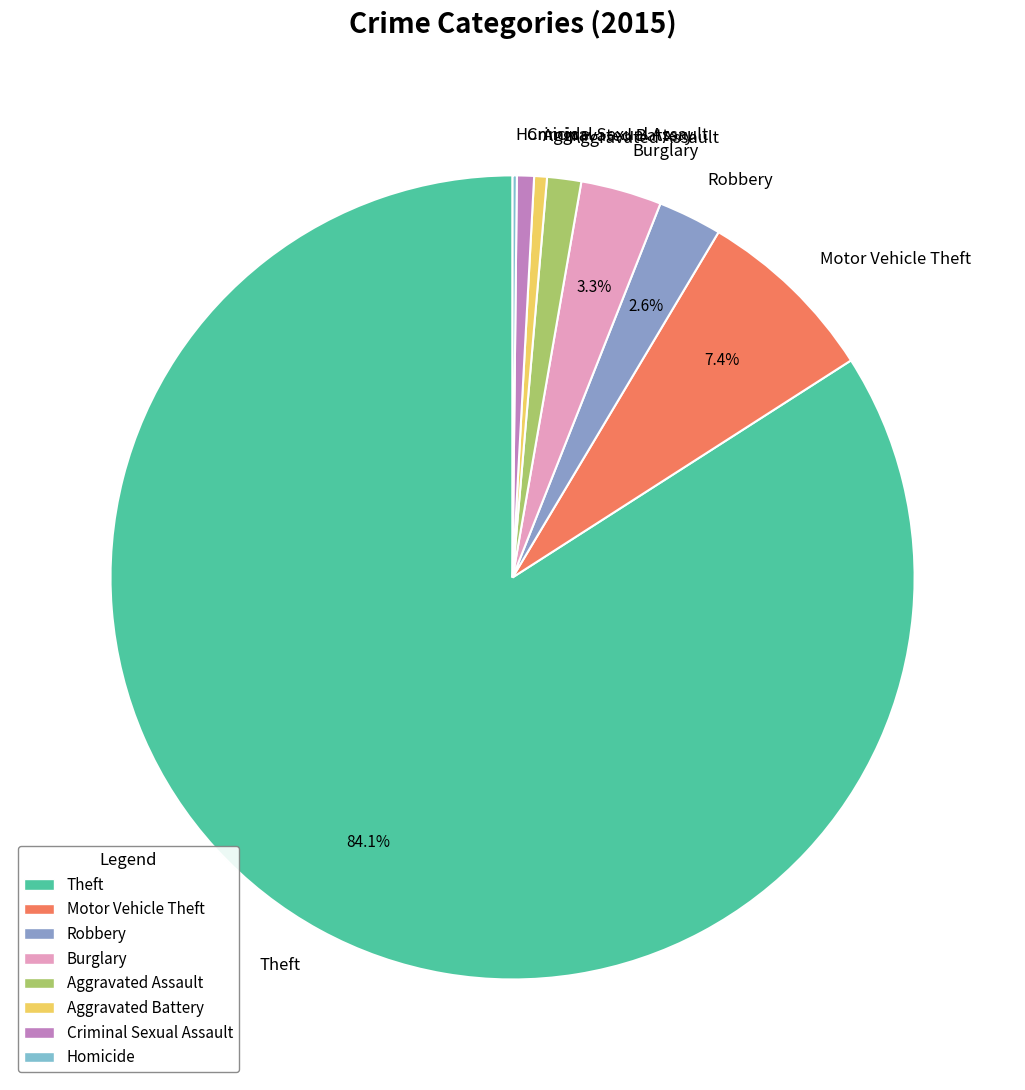

Which slice is the largest?

Theft